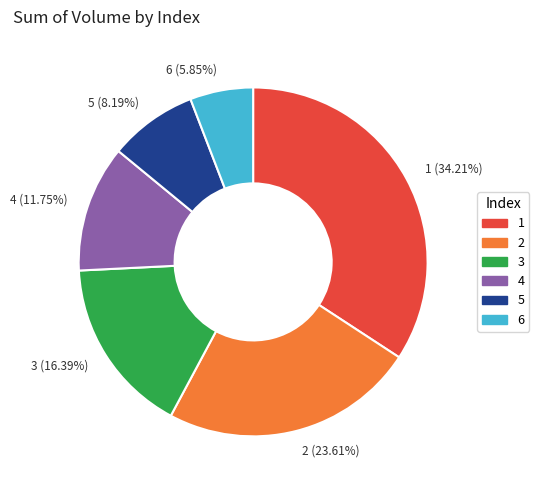

True or false: 6 accounts for 6% of the total.

True